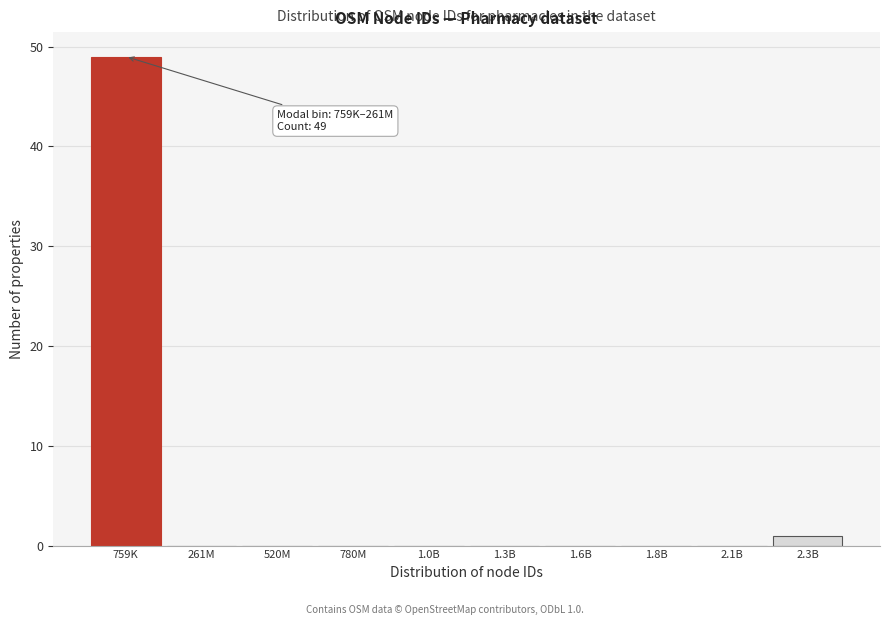

Reading left to right, what are all the values shown in this chart?

759K=49	261M=0	520M=0	780M=0	1.0B=0	1.3B=0	1.6B=0	1.8B=0	2.1B=0	2.3B=1